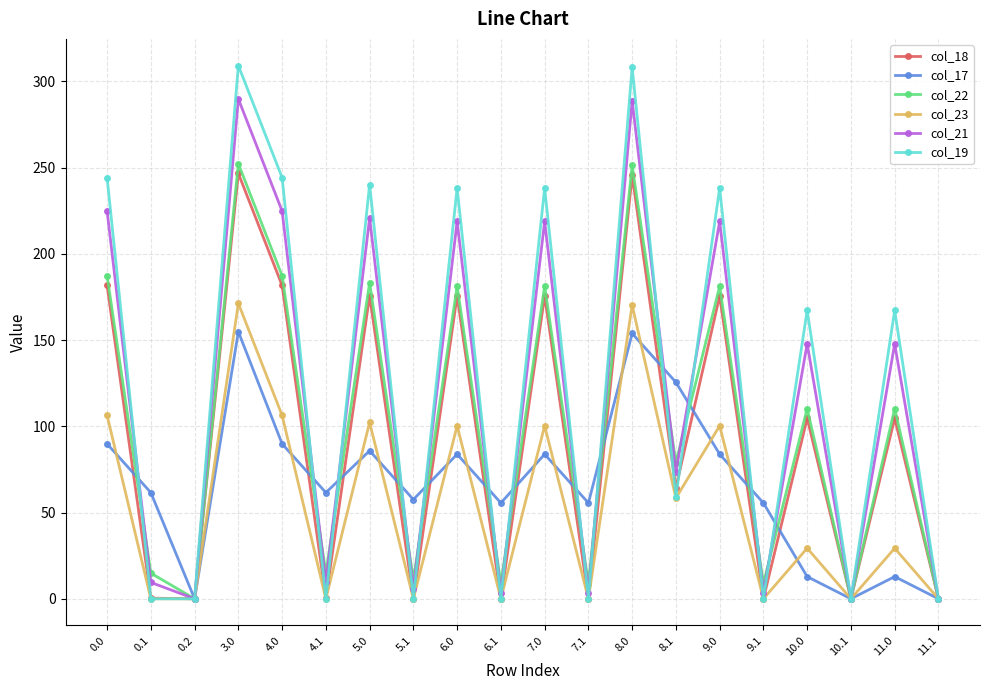

What is the label of the 19th point from the right?

0.1